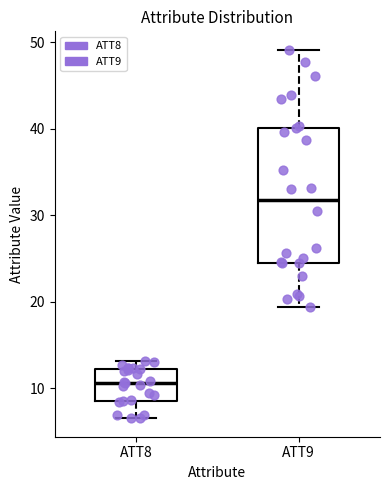

Which box is the tallest, from its lower edge to its upper edge?

ATT9